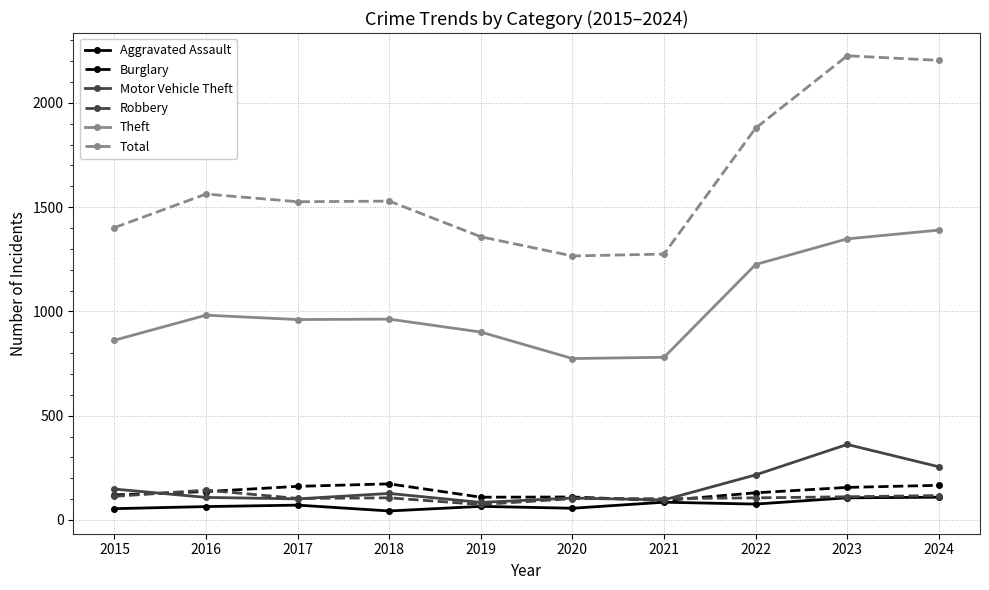

What is the lowest value of the Total series?

1266